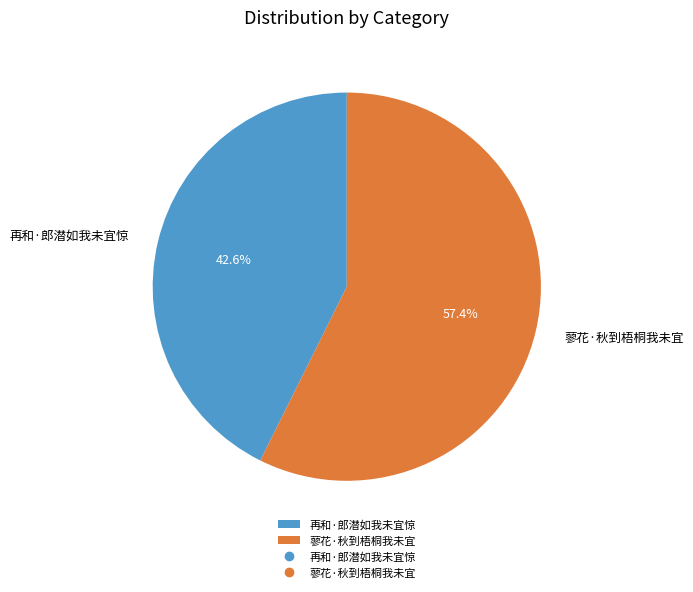

To the nearest percent, what is the difference between the largest and smallest slice percentages?

15%